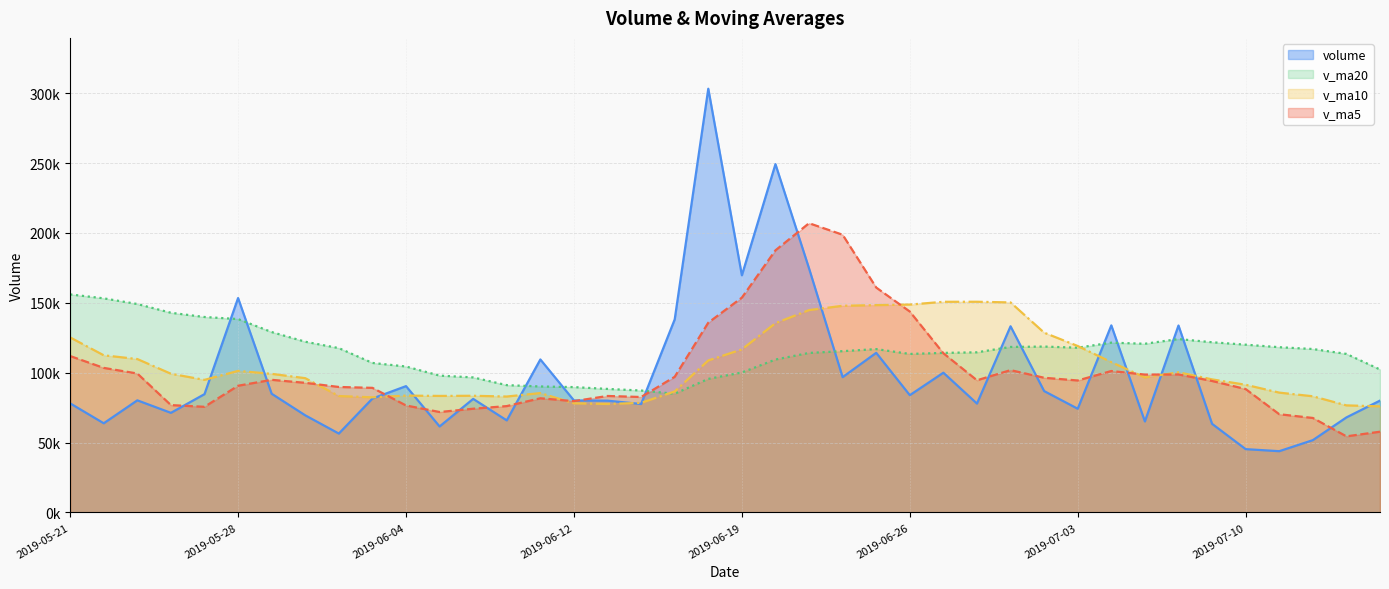

Is the value of v_ma10 at 2019-07-09 greater than the value of v_ma5 at 2019-05-22?

No